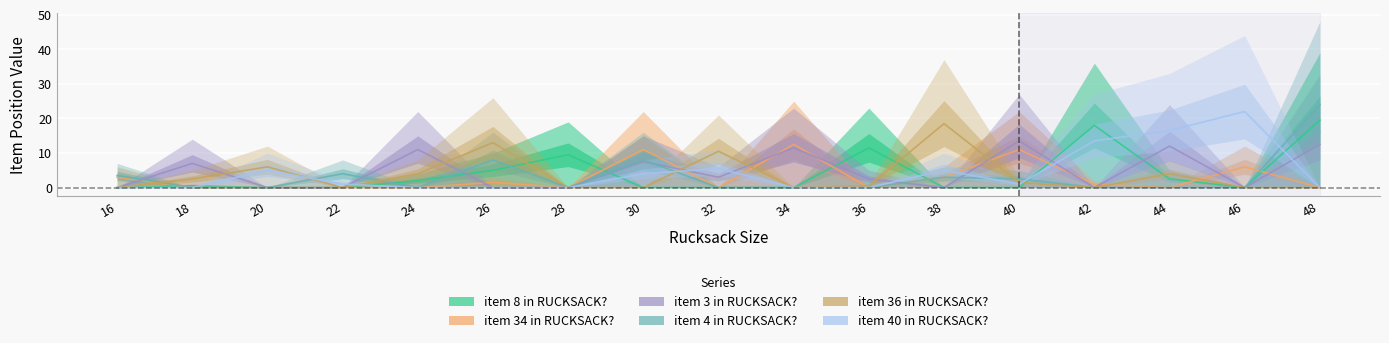

Does the chart display data point markers on the line(s)?

No